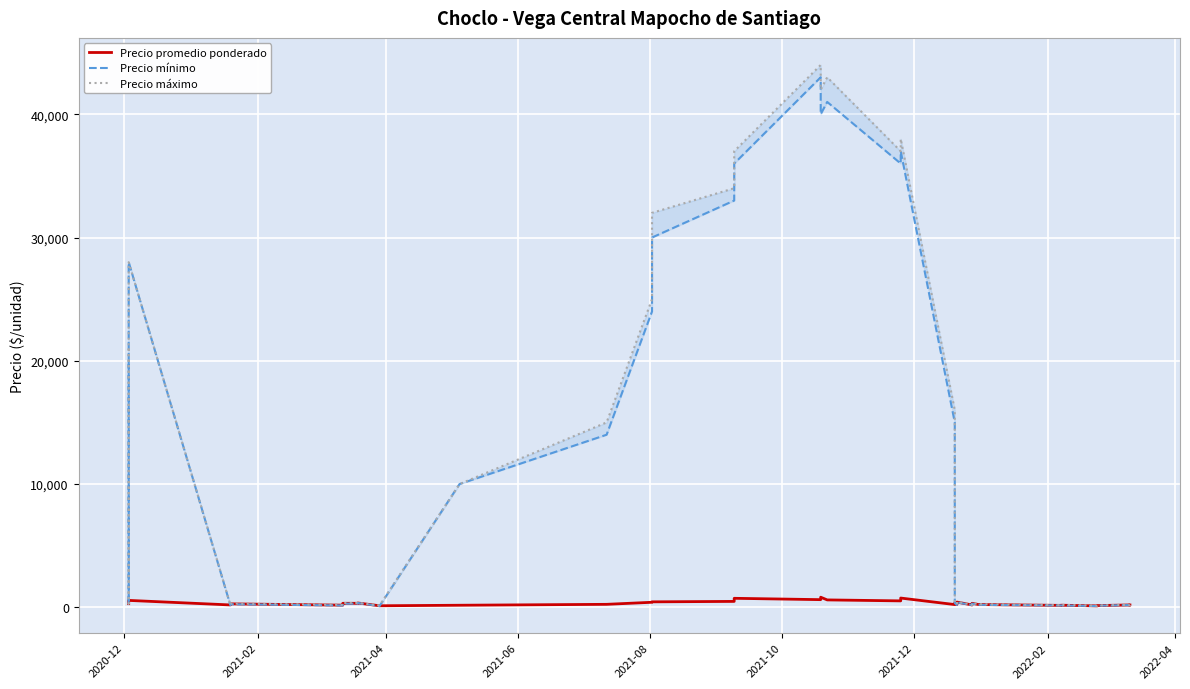

The Precio mínimo series shows 59 at 2022-02. True or false?

False